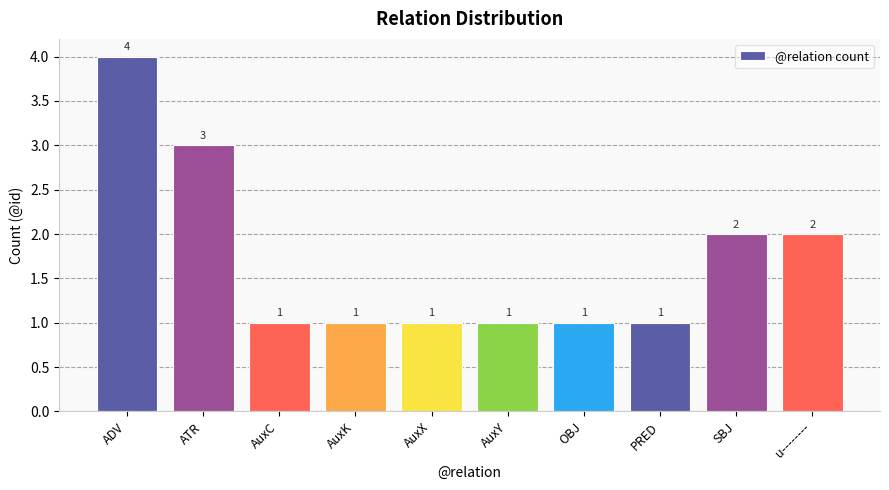

Are the bars horizontal?

No